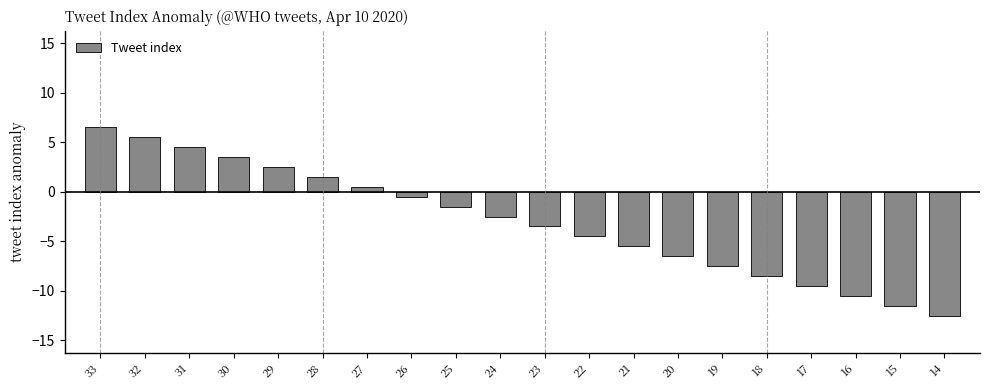

Reading left to right, transcribe all the data shown in this chart.

33=6.5	32=5.5	31=4.5	30=3.5	29=2.5	28=1.5	27=0.5	26=-0.5	25=-1.5	24=-2.5	23=-3.5	22=-4.5	21=-5.5	20=-6.5	19=-7.5	18=-8.5	17=-9.5	16=-10.5	15=-11.5	14=-12.5